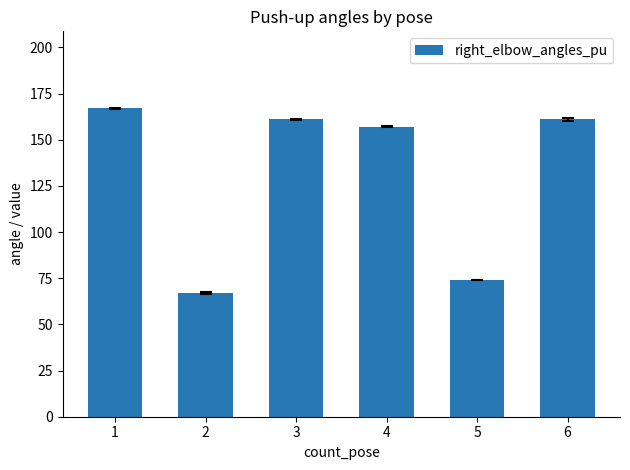

Read the value at 4, to the nearest 50.

150